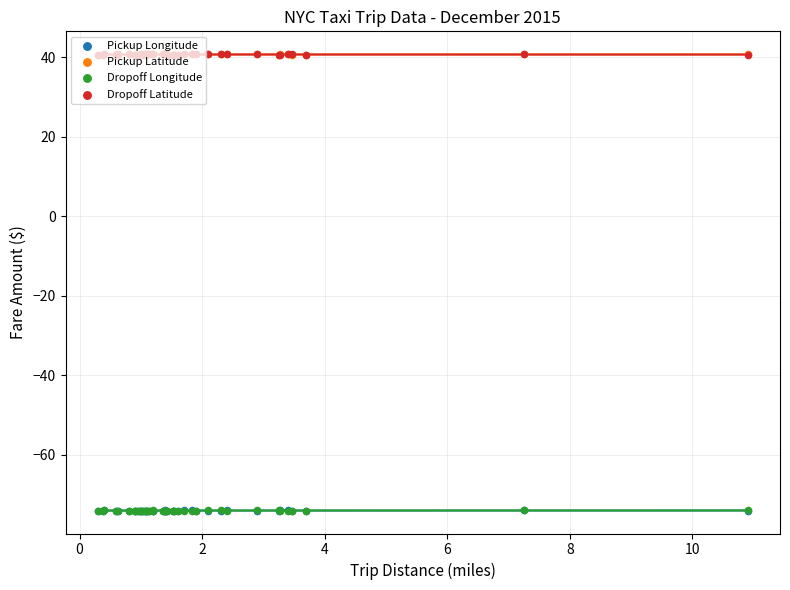

What are all the series names shown in the legend?

Pickup Longitude, Pickup Latitude, Dropoff Longitude, Dropoff Latitude